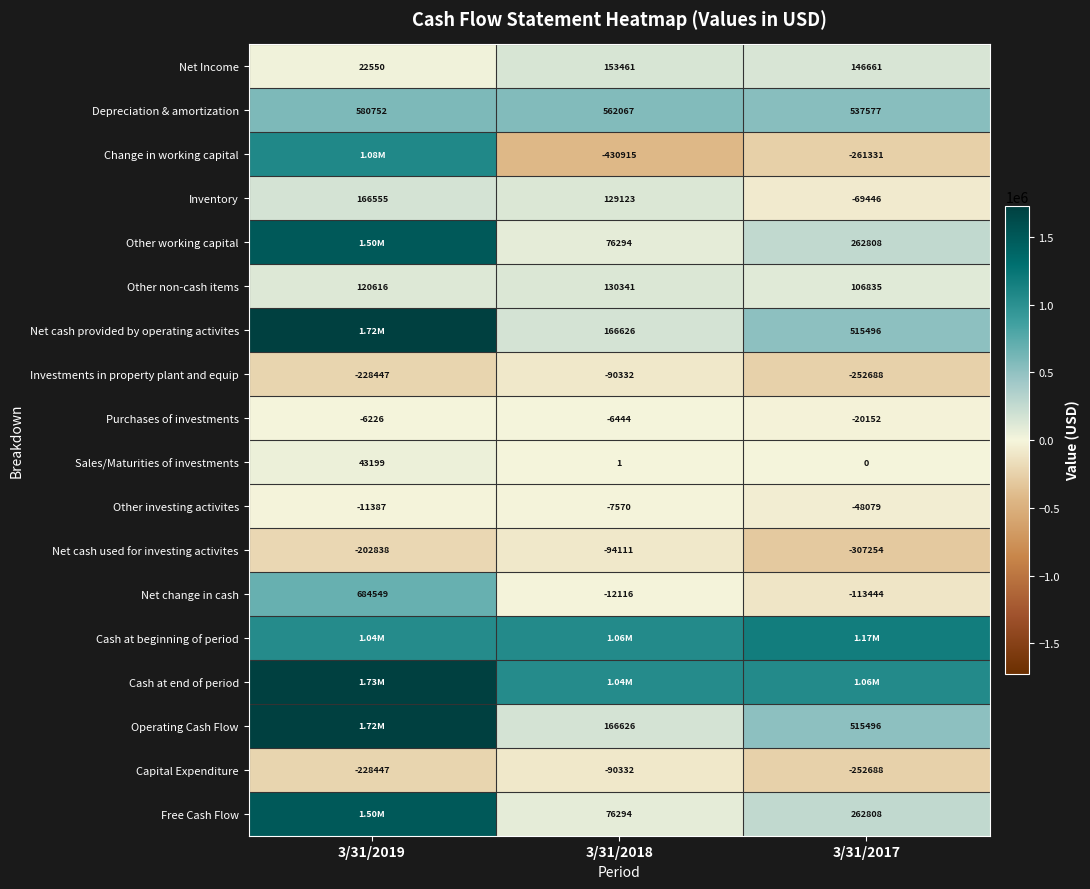

What is the sum of all Inventory values?

226232